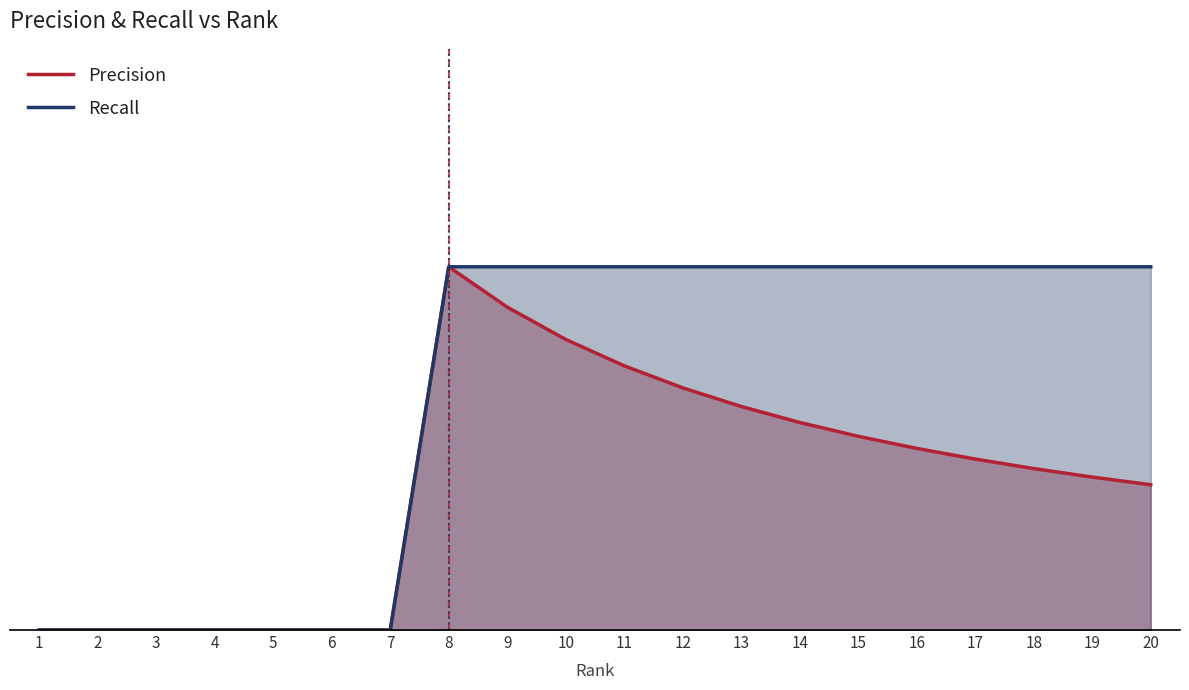

The Recall series shows 0.1 at 9. True or false?

False